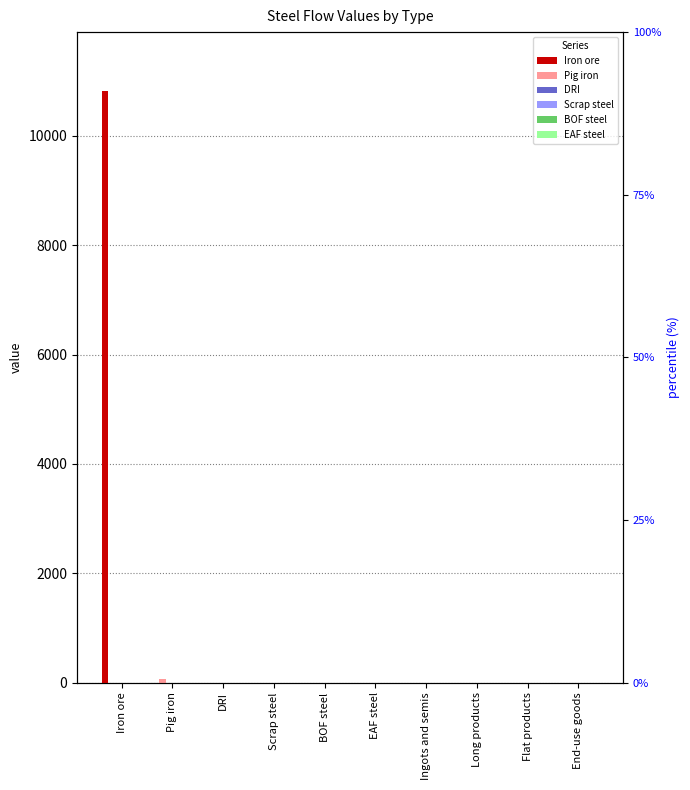

Between Ingots and semis and Long products, which series saw the biggest shift?

Iron ore